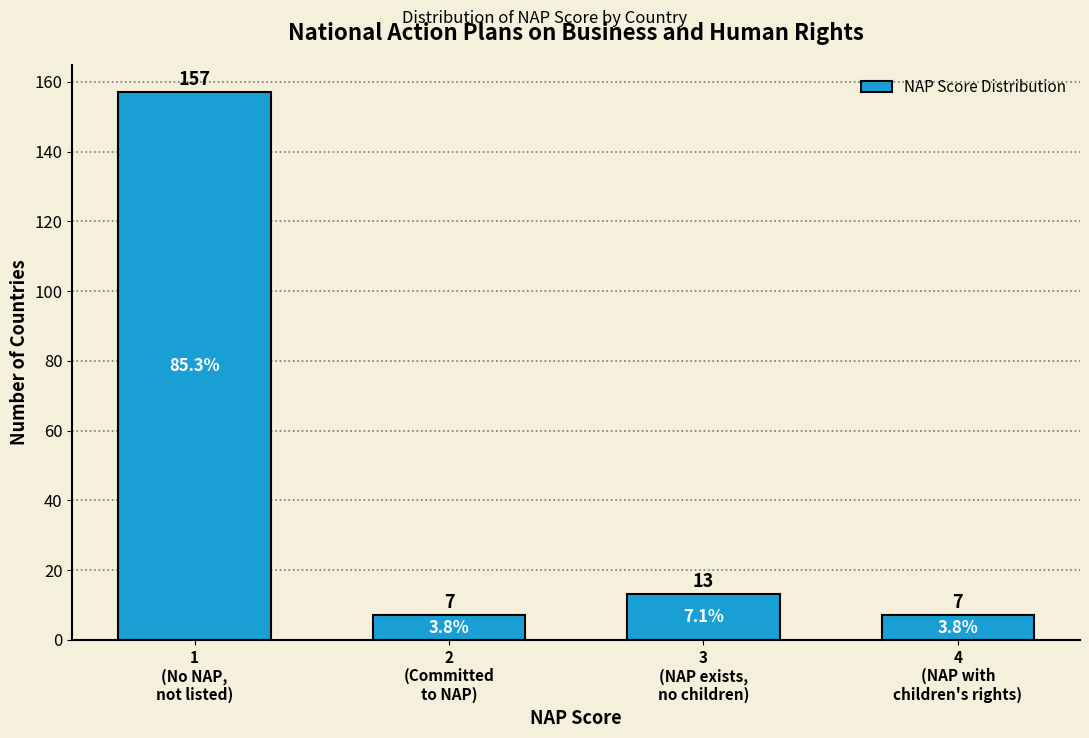

Reading right to left, what are all the values shown in this chart?

7	13	7	157